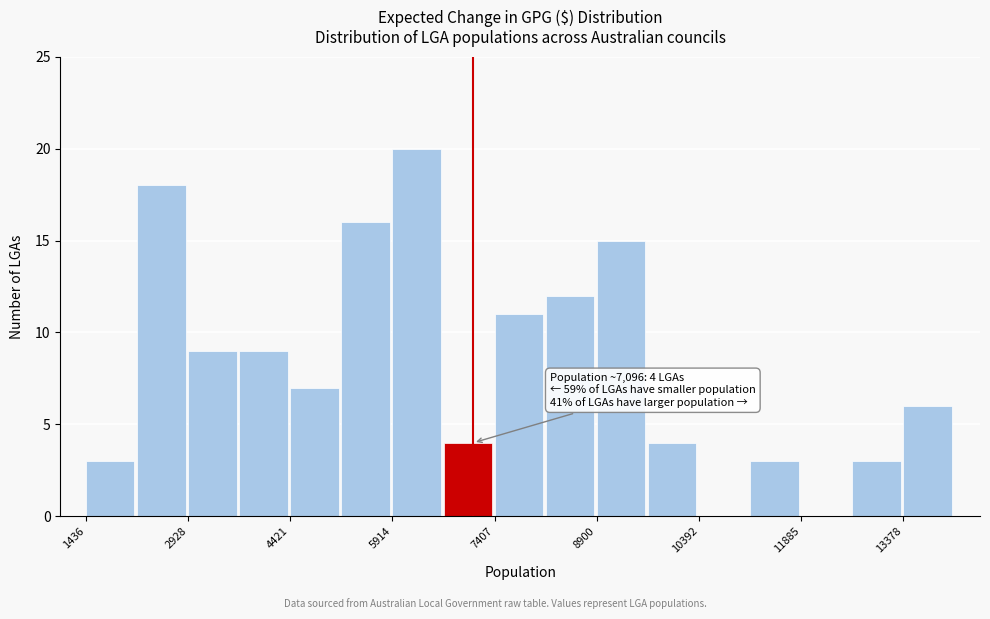

Read against the x-axis, roughly where is the centre of the tallest bar?

6200